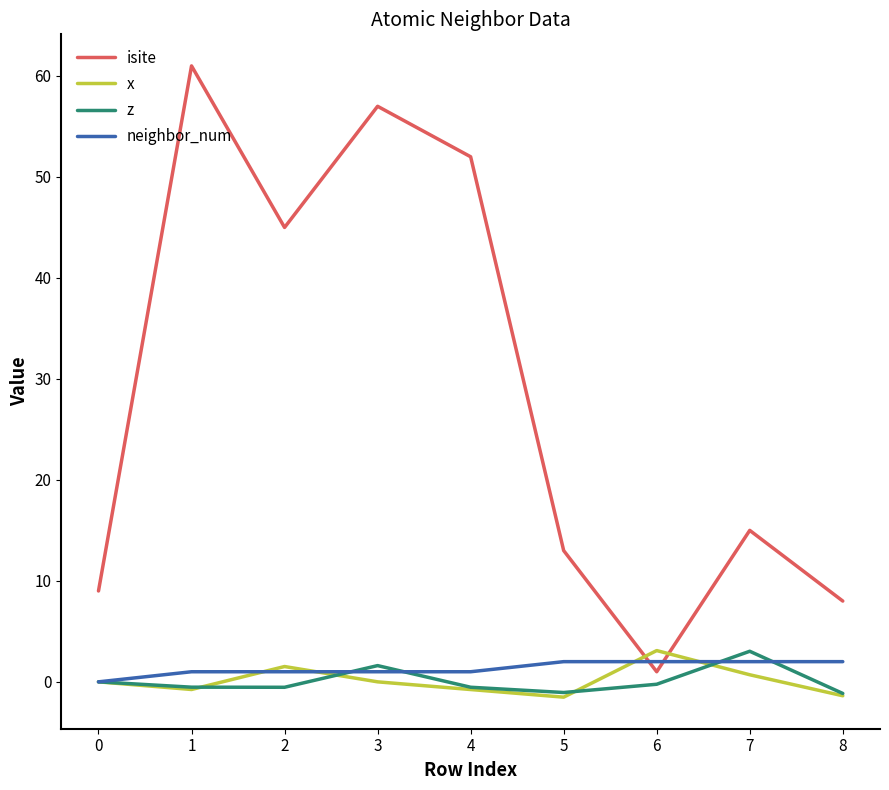

Which series has the largest range (max minus min)?

isite